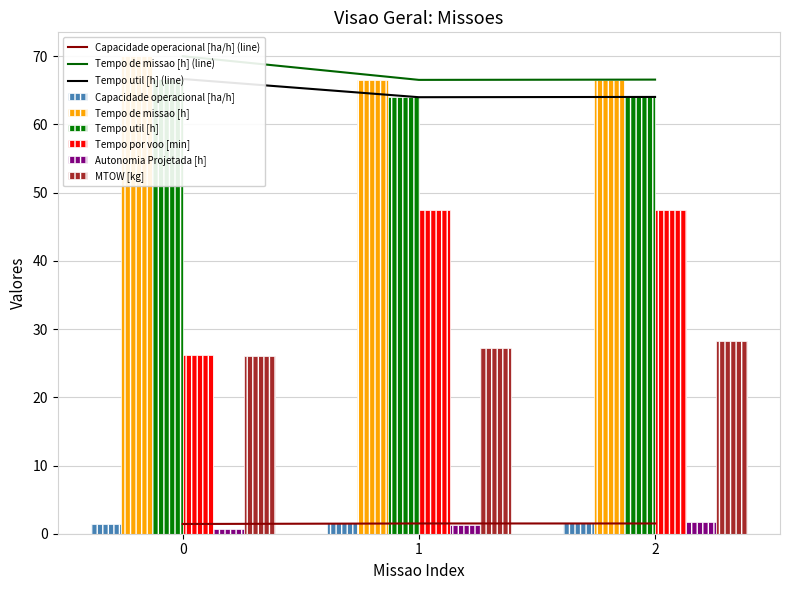

Reading right to left, extract all data points from this chart.

Capacidade operacional [ha/h]: 2=1.5	1=1.5	0=1.4
Tempo de missao [h]: 2=66.6	1=66.5	0=70.0
Tempo util [h]: 2=64.0	1=64.0	0=66.7
Tempo por voo [min]: 2=47.4	1=47.4	0=26.1
Autonomia Projetada [h]: 2=1.8	1=1.2	0=0.6
MTOW [kg]: 2=28.3	1=27.2	0=26.1